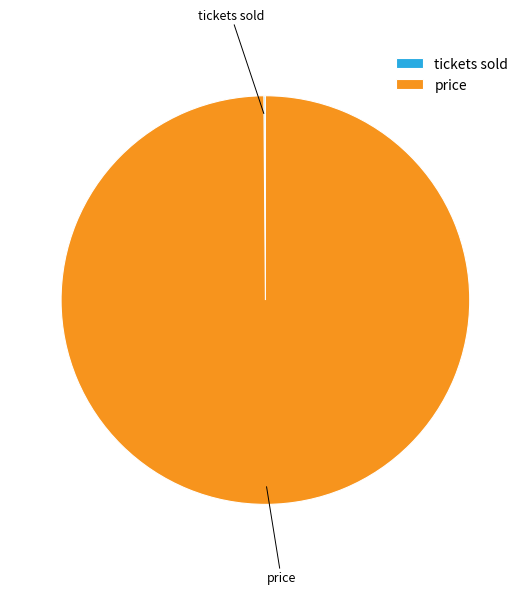

What is the largest slice in the pie chart?

price